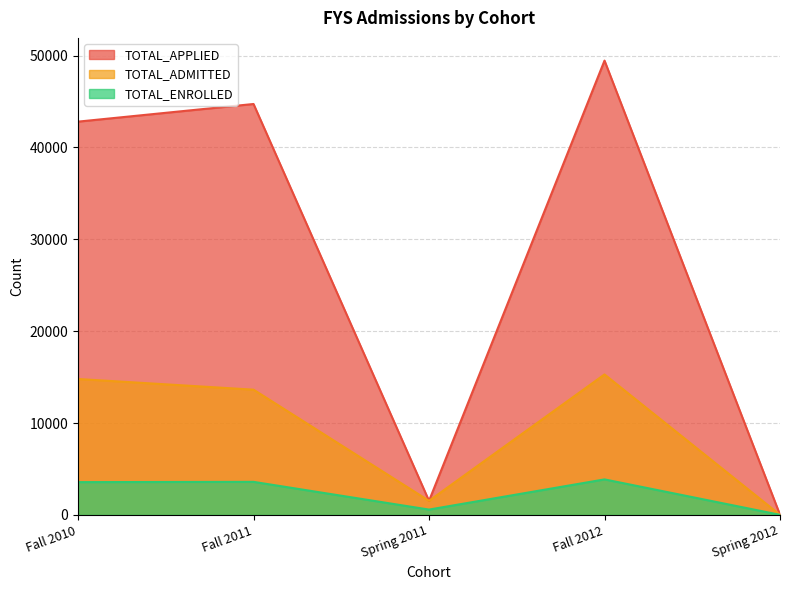

What is the smallest value displayed?

14